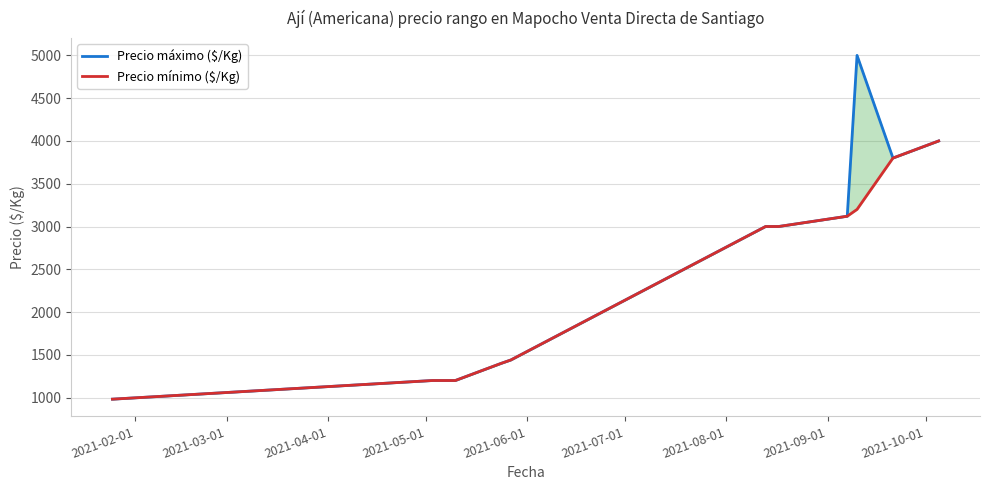

Is the value of Precio mínimo ($/Kg) at 2021-07-01 greater than the value of Precio máximo ($/Kg) at 10?

No